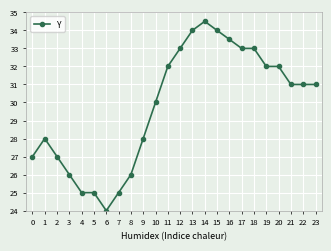

At which label does the data first exceed 31?

11